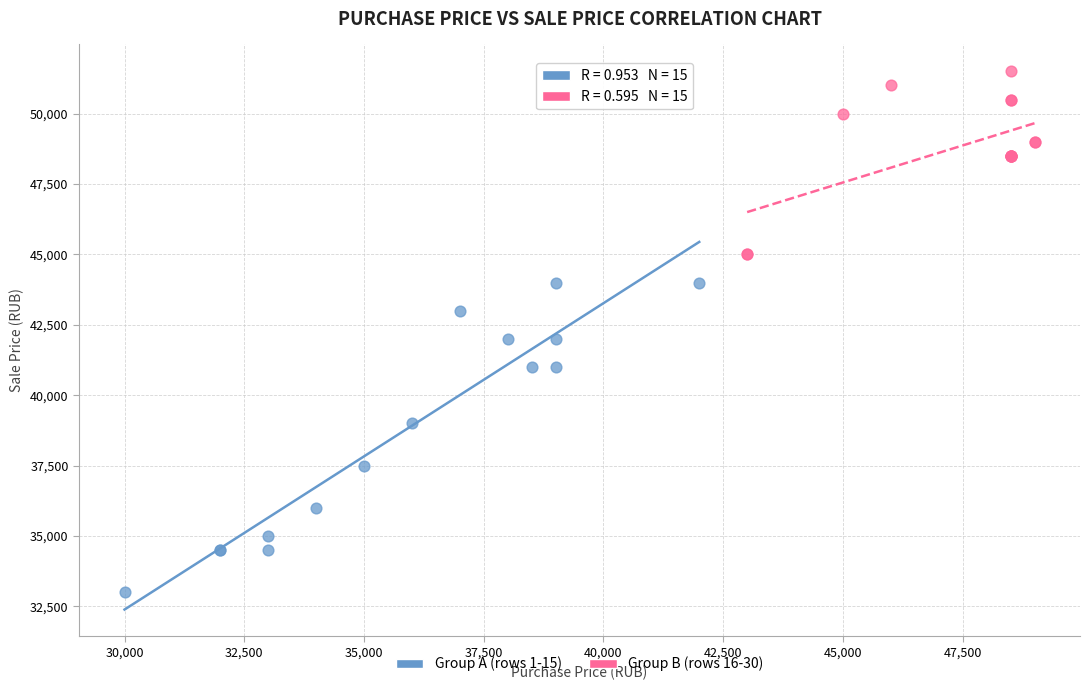

Which series contains the highest Y value?

Group B (rows 16-30)